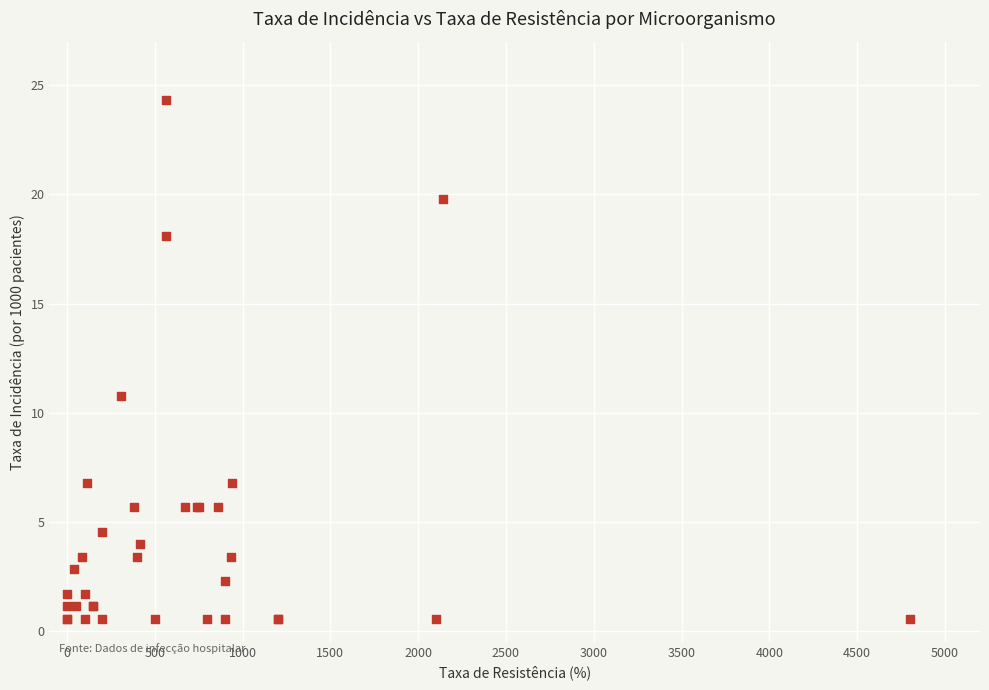

What Y value in the scatter plot is closest to 12?

10.8